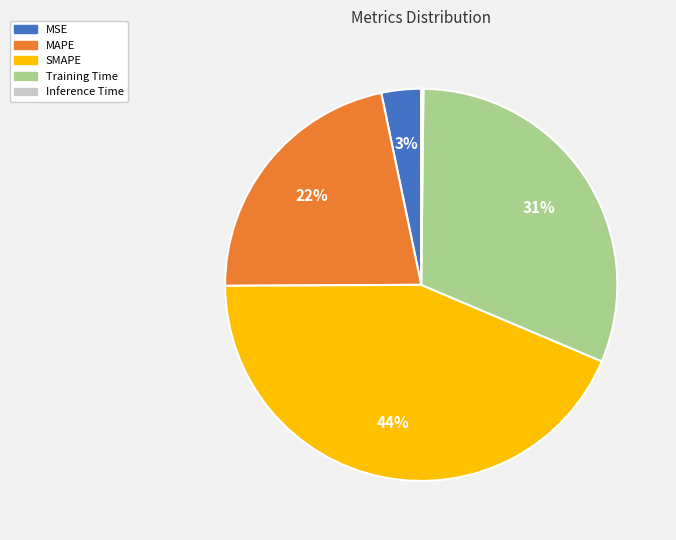

Does SMAPE account for over 50% of the chart?

No